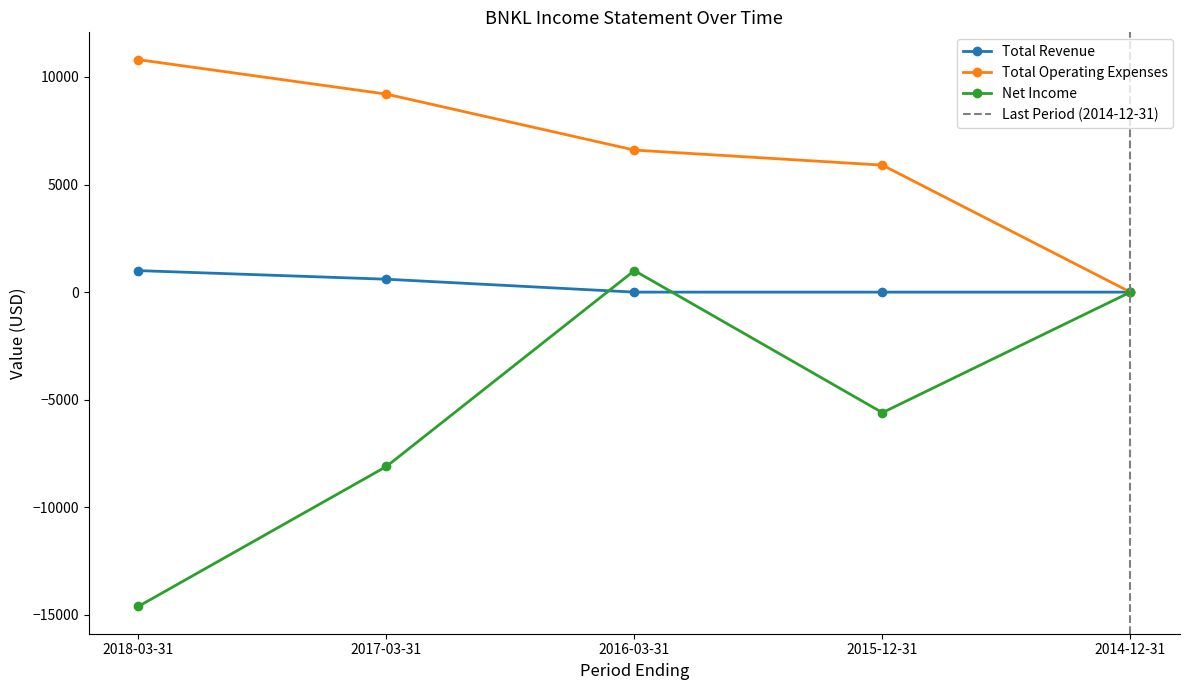

What is the difference between the second highest and minimum values in the Total Revenue series?

600